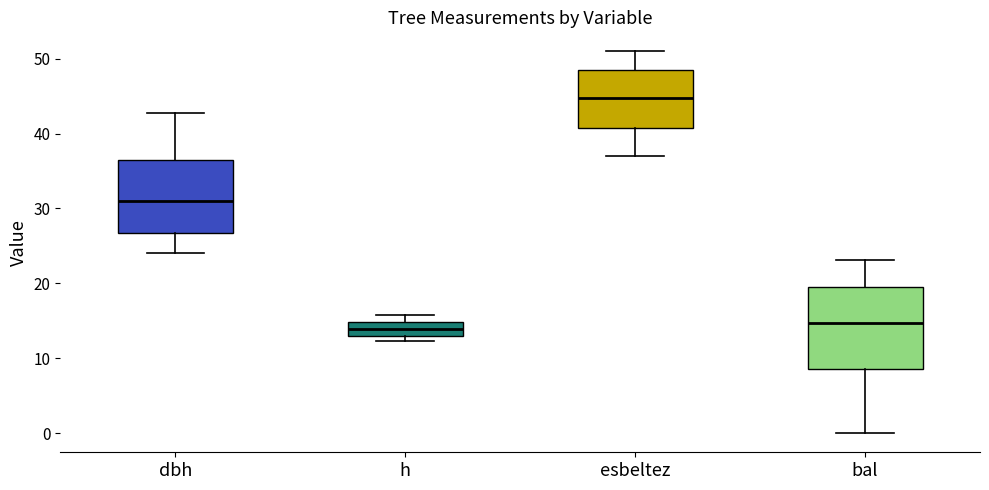

Which box's median line is the highest?

esbeltez